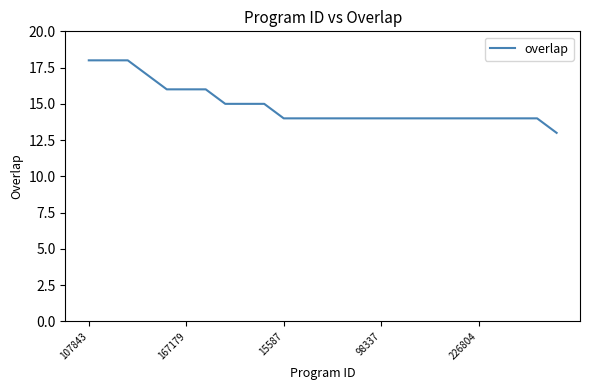

Reading left to right, extract all data points from this chart.

18	18	18	17	16	16	16	15	15	15	14	14	14	14	14	14	14	14	14	14	14	14	14	14	13